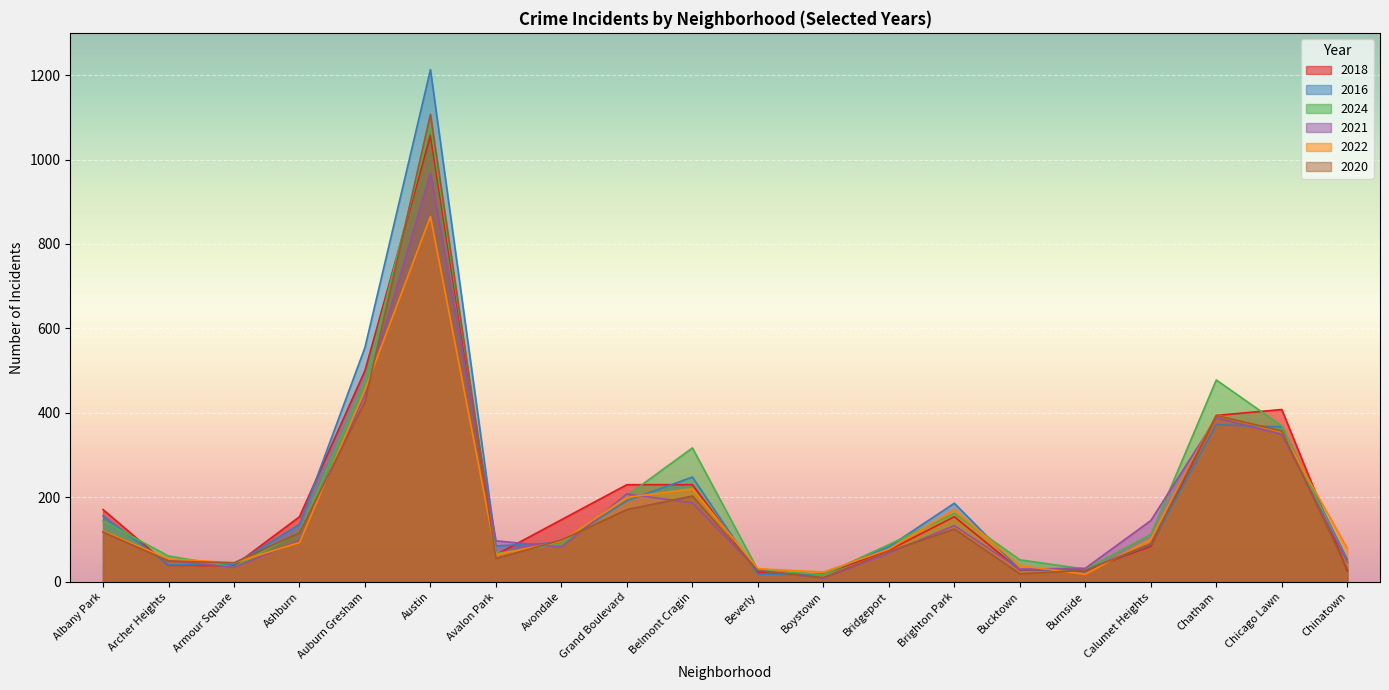

List the labels in order of 2024 value, smallest first.

Boystown, Beverly, Burnside, Armour Square, Chinatown, Bucktown, Archer Heights, Avalon Park, Bridgeport, Avondale, Calumet Heights, Ashburn, Albany Park, Brighton Park, Grand Boulevard, Belmont Cragin, Chicago Lawn, Auburn Gresham, Chatham, Austin